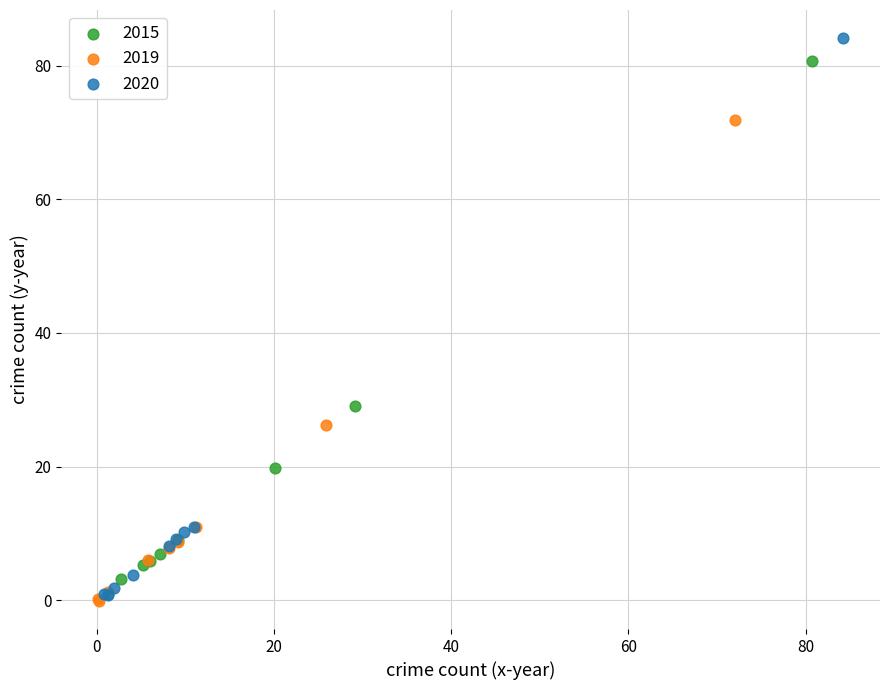

What are all the series names shown in the legend?

2015, 2019, 2020